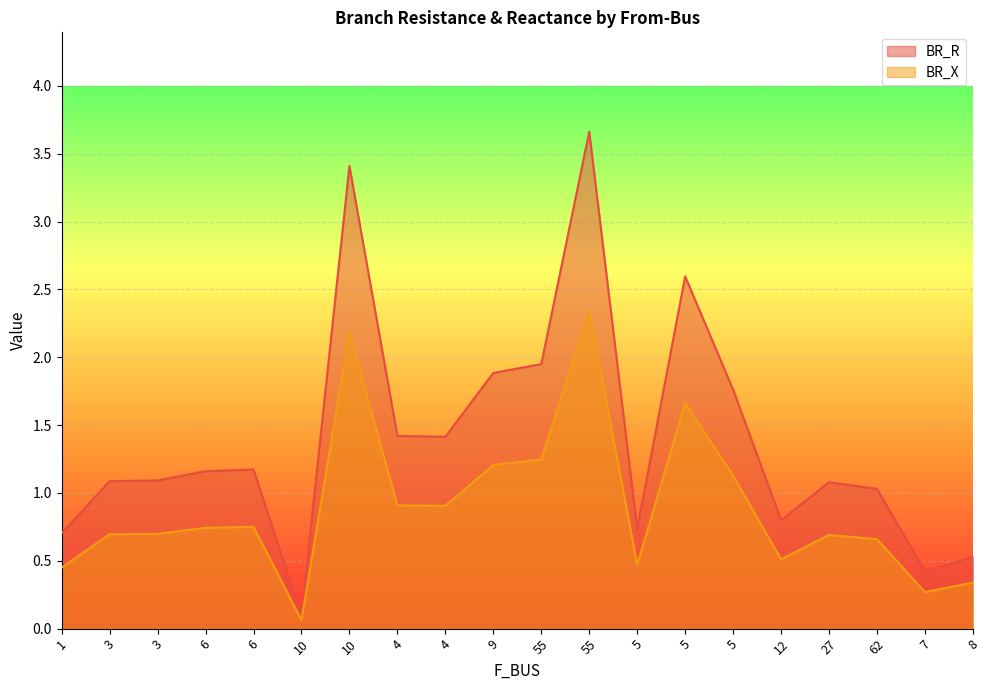

How many interior local peaks does the BR_R series have?

5